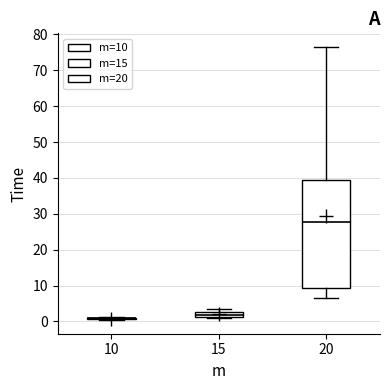

Where does the median line of the box at x = 15 sit on the y-axis? The values are not printed on the chart, so give them approximately, as read against the axis.

2